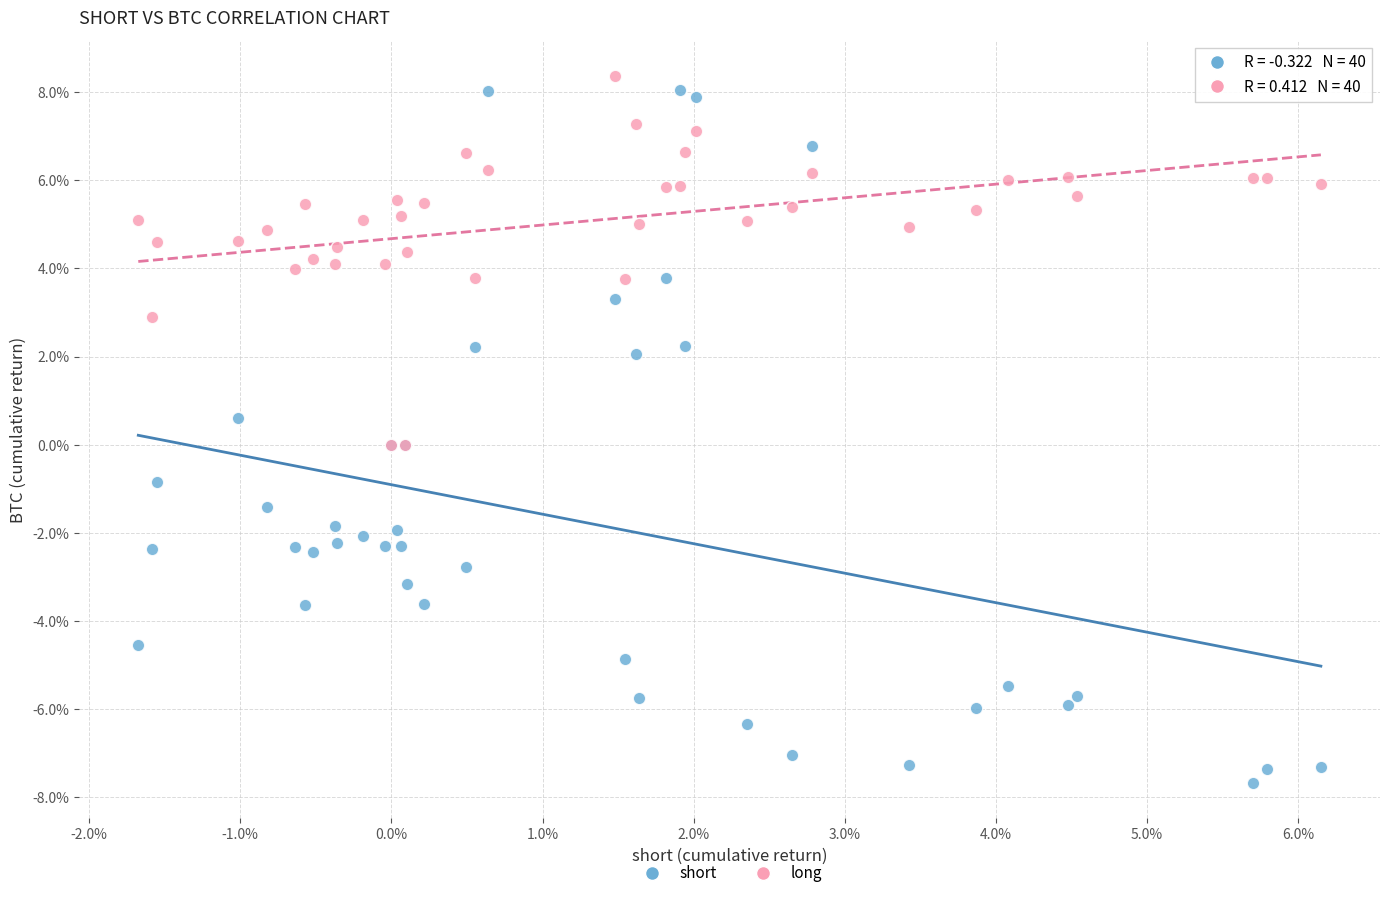

Which series contains the lowest Y value?

short